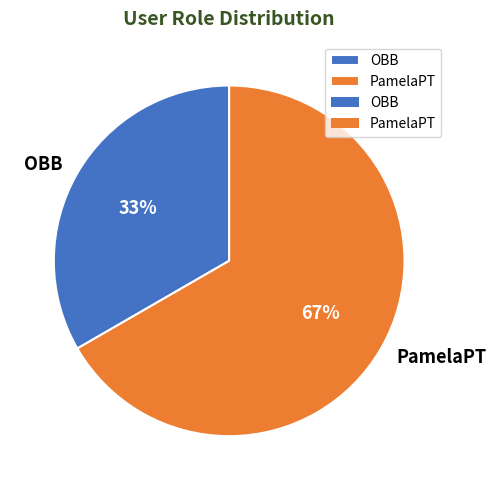

Which slice is the largest?

PamelaPT